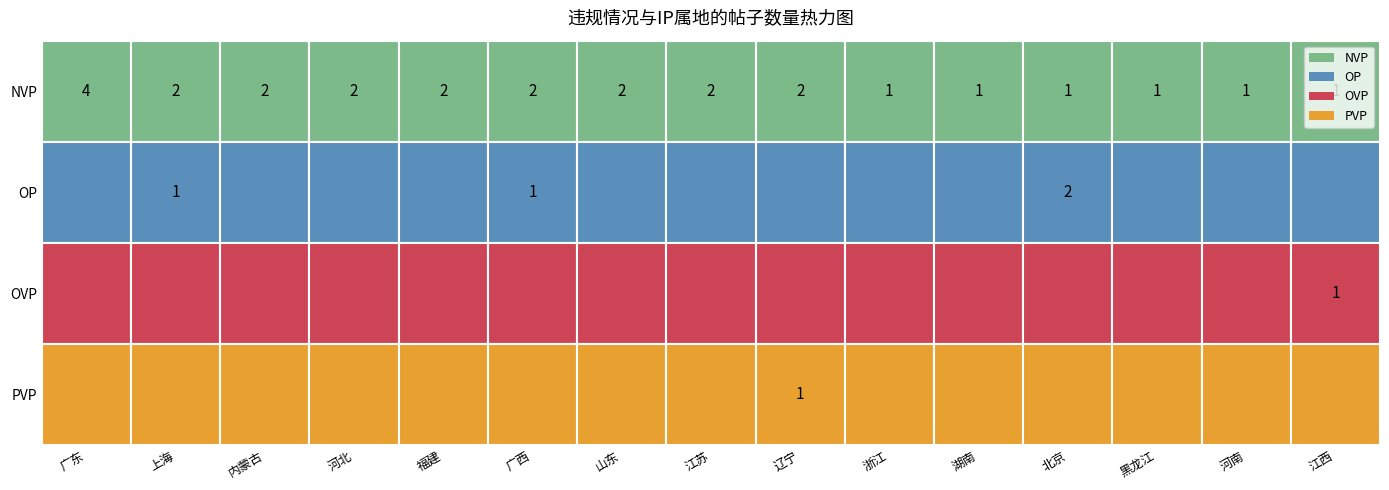

Is the value of OP at 浙江 greater than the value of OVP at 江苏?

No